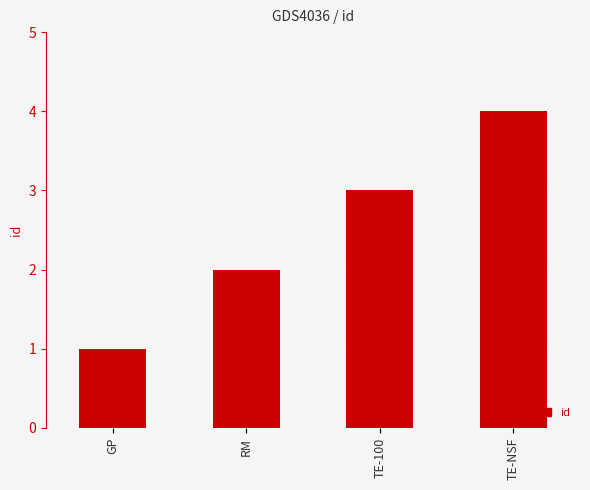

What is the label of the 4th bar from the left?

TE-NSF